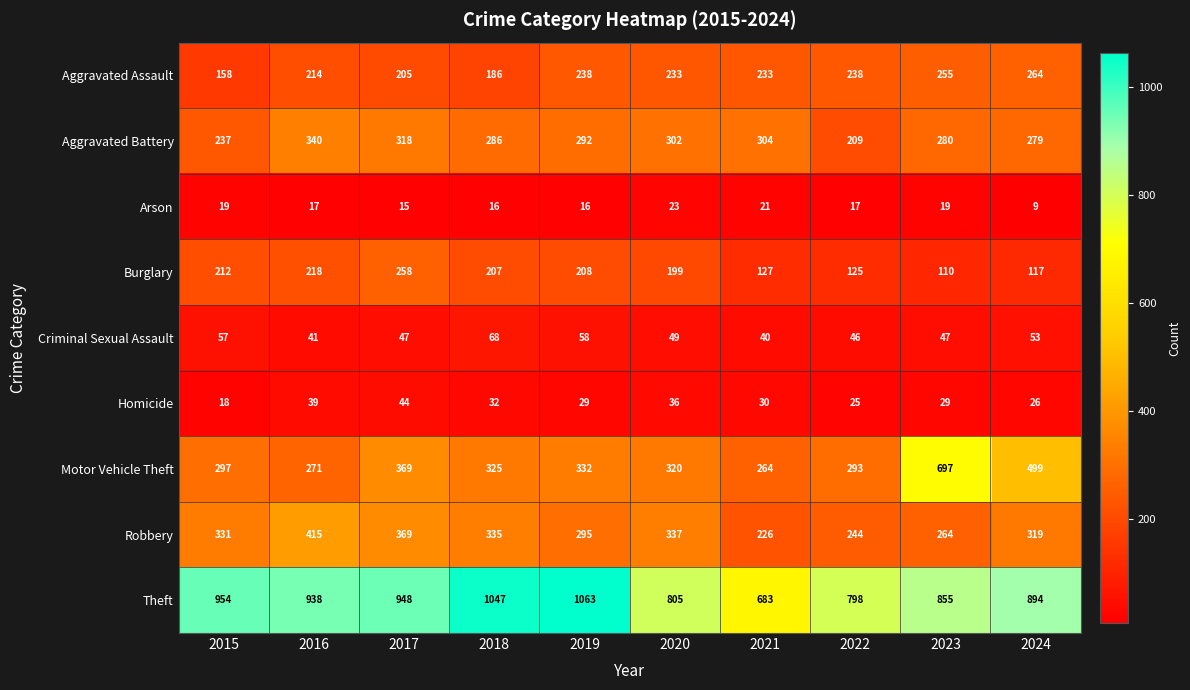

What is the difference between the maximum and minimum values in the Aggravated Assault series?

106